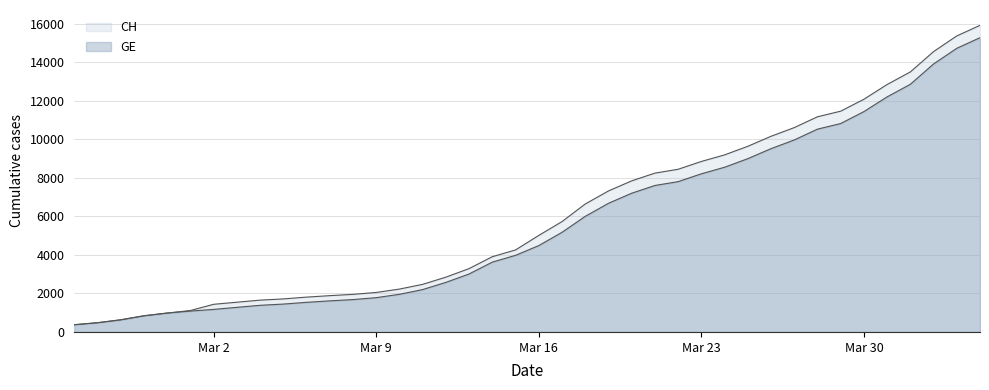

Rank the series by their average value, from lowest to highest.

GE, CH